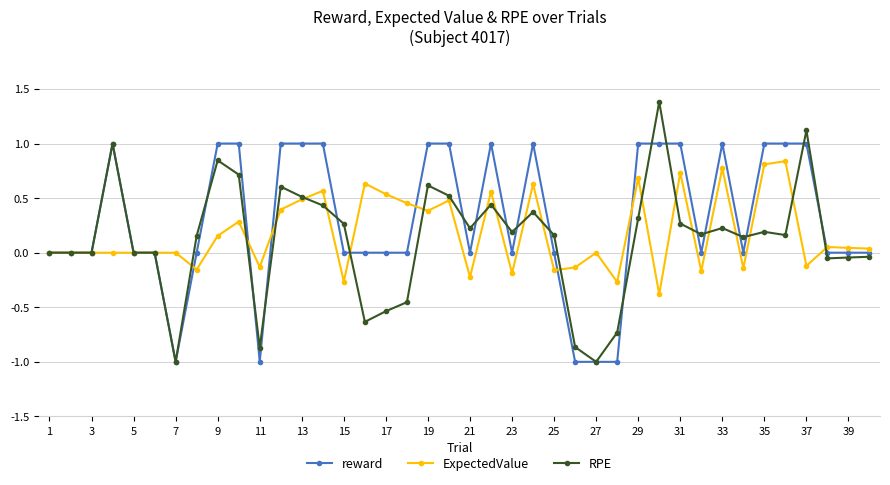

What is the highest value of the reward series?

1.0